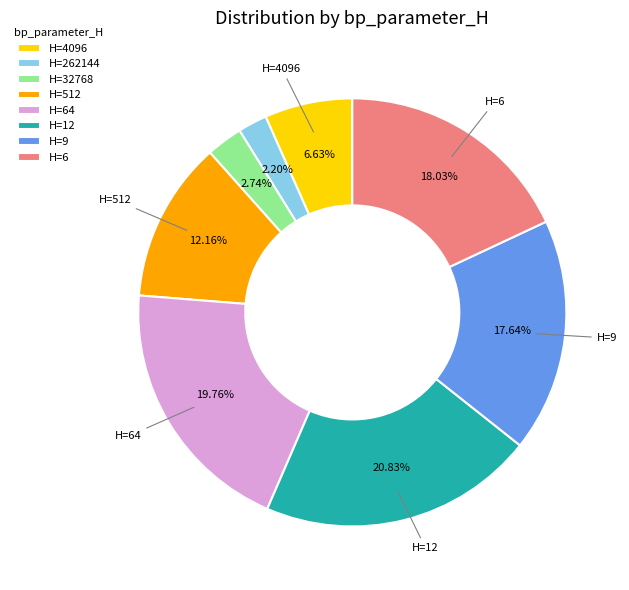

Between H=9 and H=512, which is larger?

H=9